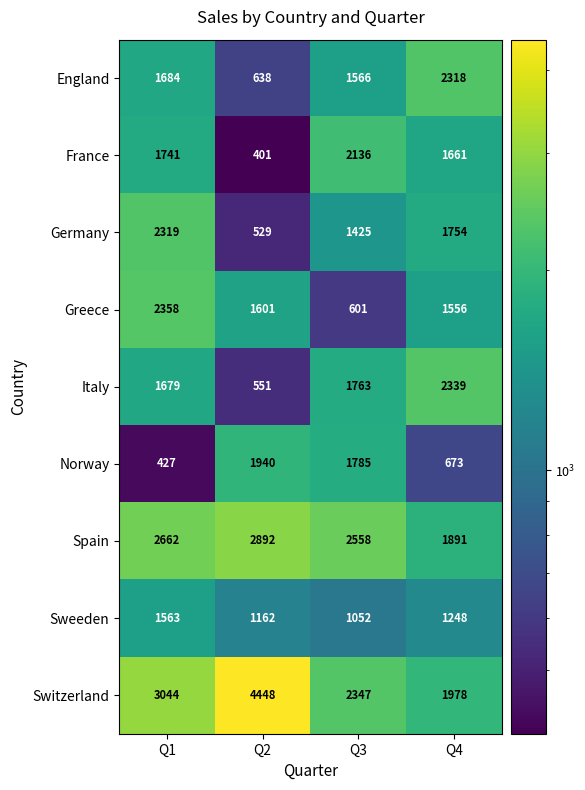

Which label corresponds to the largest value in the chart?

Q2